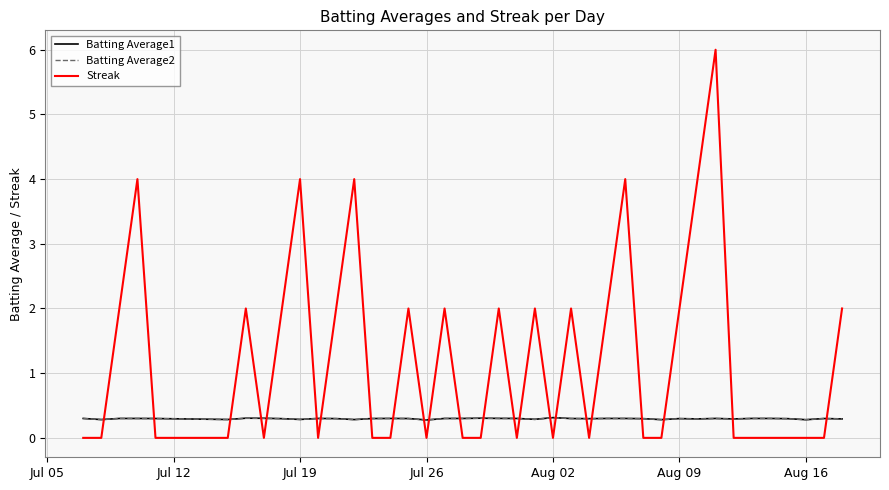

Which series has the largest total across all categories?

Streak